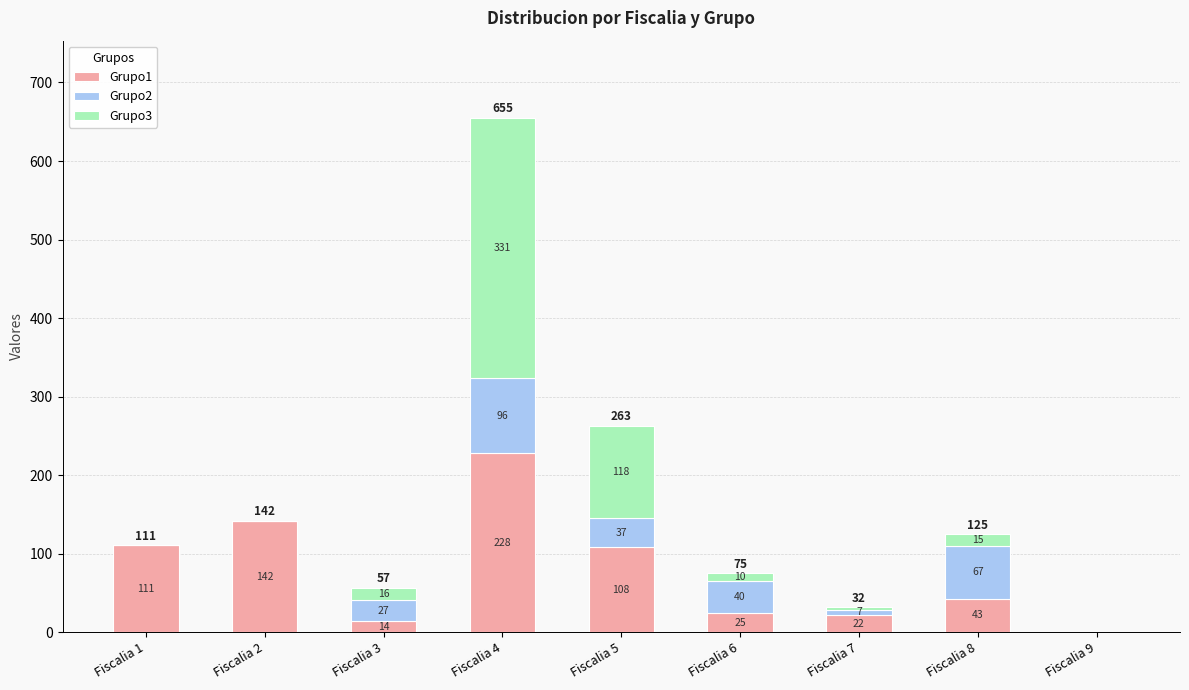

The value of Grupo1 at Fiscalia 2 is 142. True or false?

True